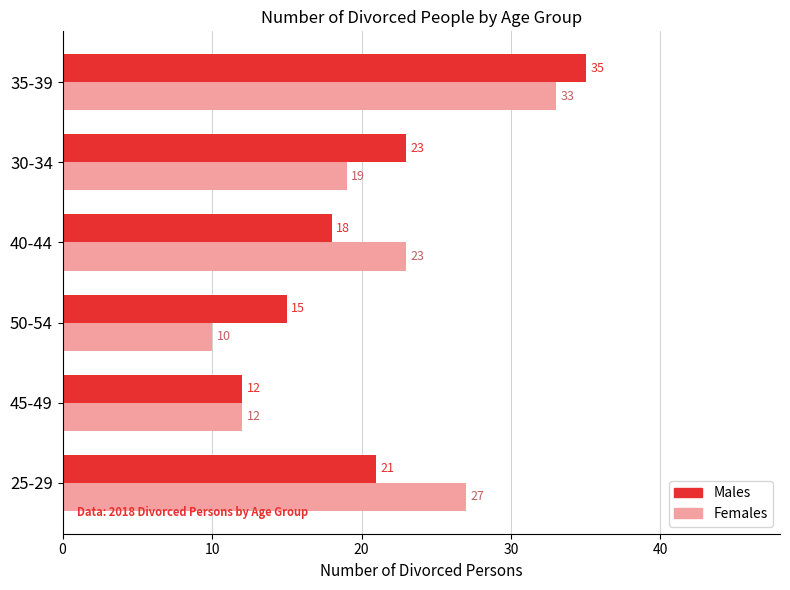

Read the Males value at 30-34, to the nearest 10.

20